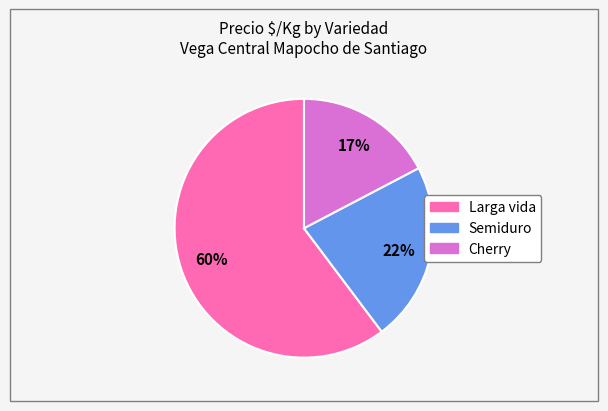

Between Semiduro and Cherry, which is larger?

Semiduro